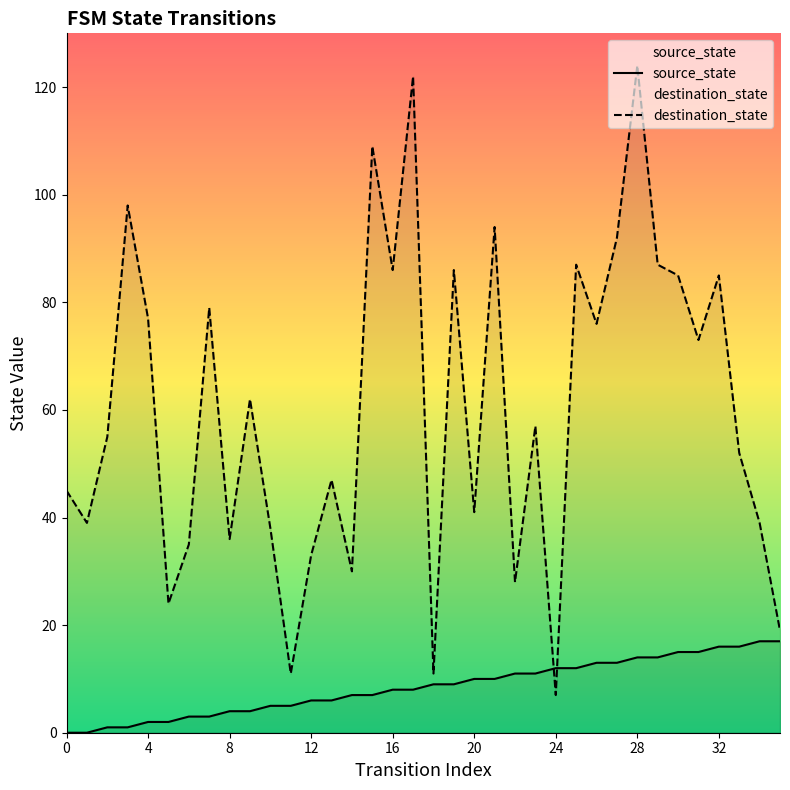

Which series has the largest range (max minus min)?

destination_state